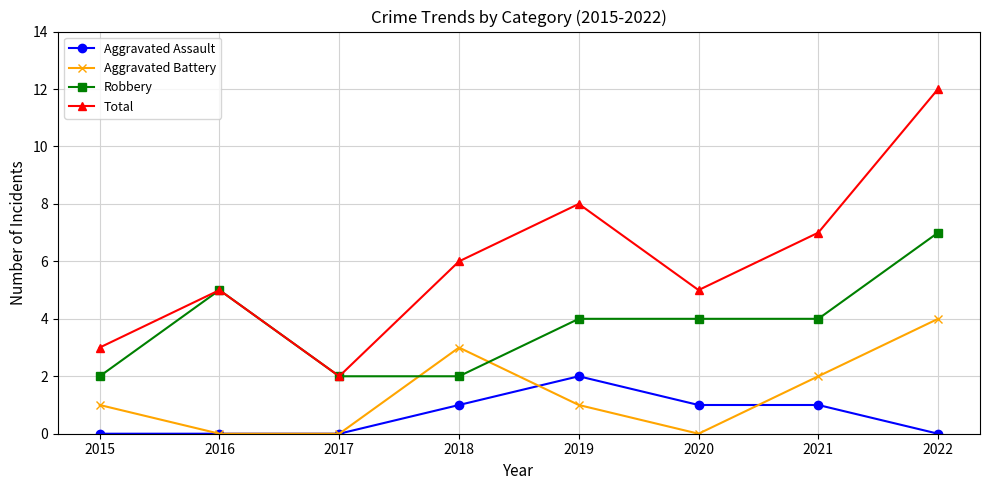

How many Robbery values are between 2 and 5?

7